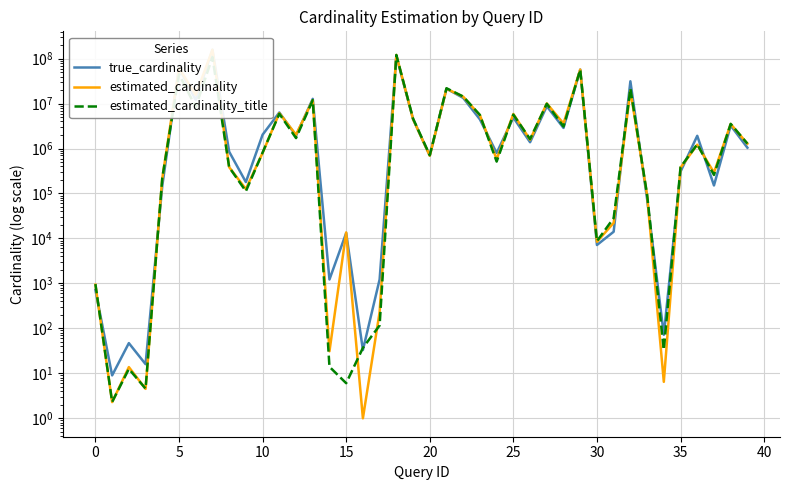

Which series has the largest range (max minus min)?

estimated_cardinality